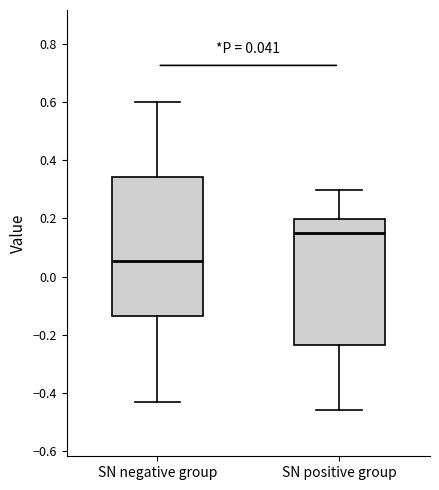

Comparing the boxes themselves (not the whiskers), which one is the tallest?

SN negative group